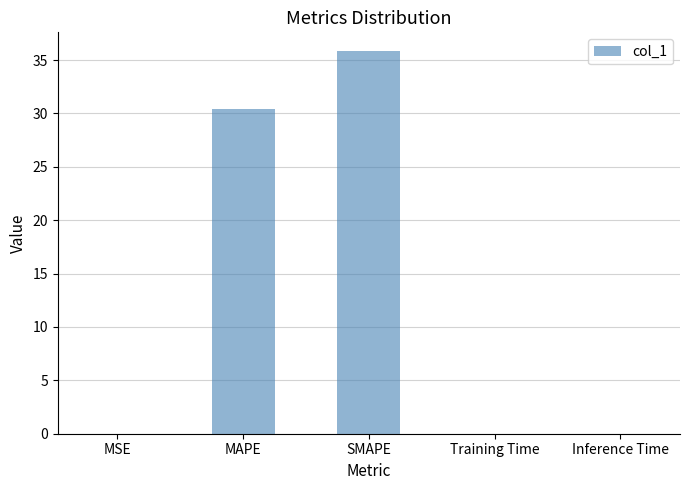

Which label corresponds to the largest value in the chart?

SMAPE